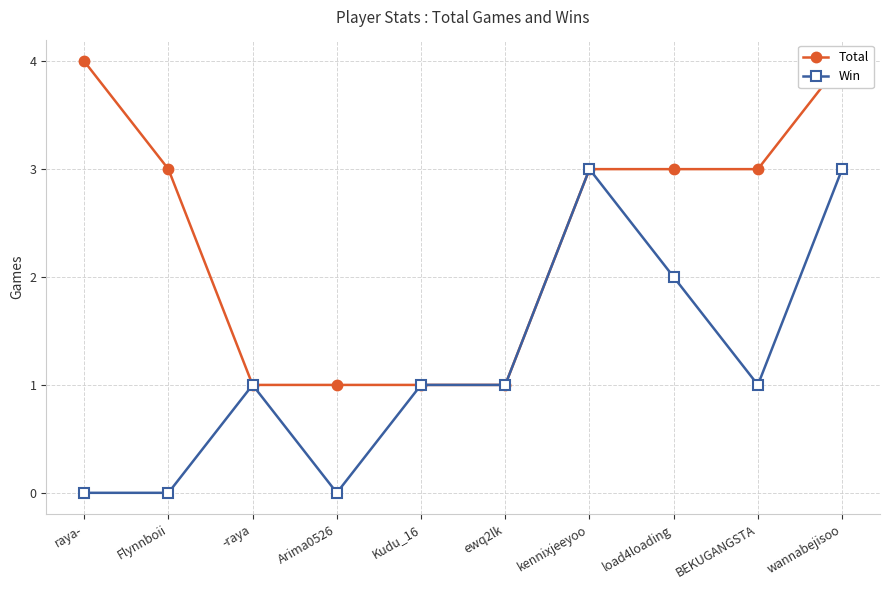

Reading left to right, list all the values displayed in this chart.

Total: 4	3	1	1	1	1	3	3	3	4
Win: 0	0	1	0	1	1	3	2	1	3